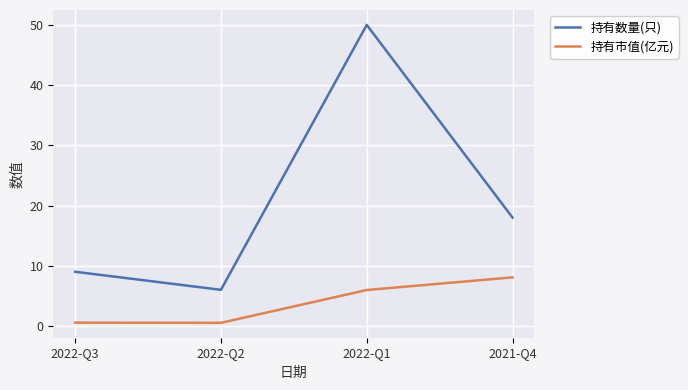

What is the highest value of the 持有市值(亿元) series?

8.1